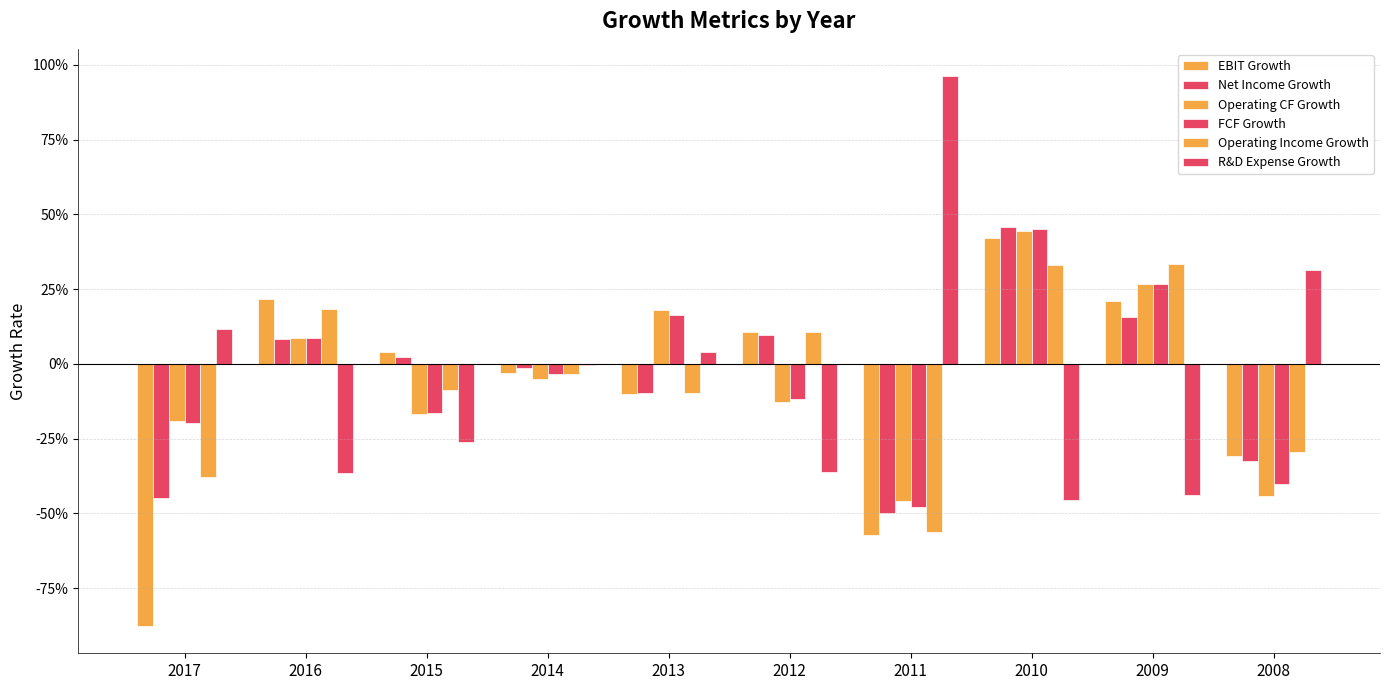

Are the bars horizontal?

No